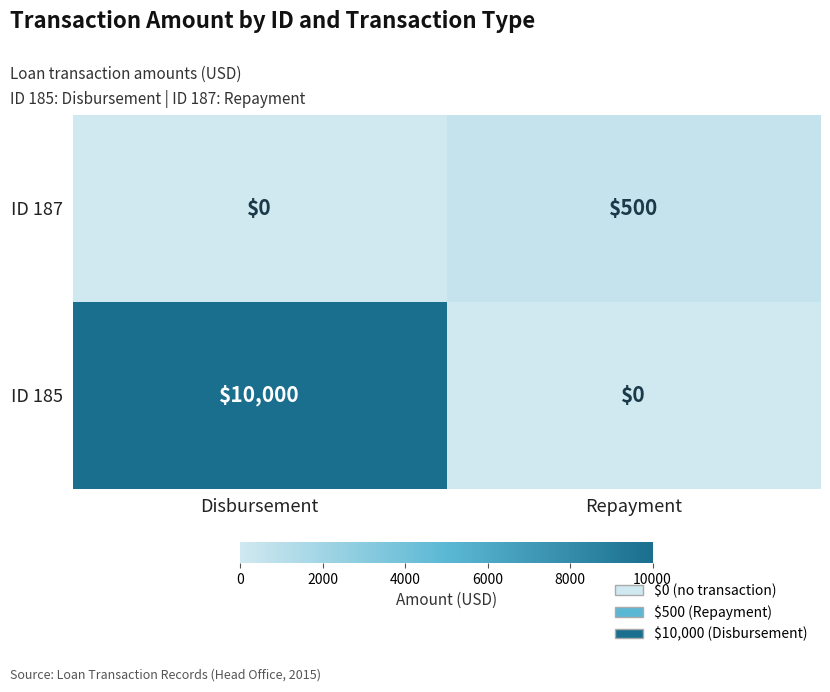

What is the total value across all series at Repayment?

500